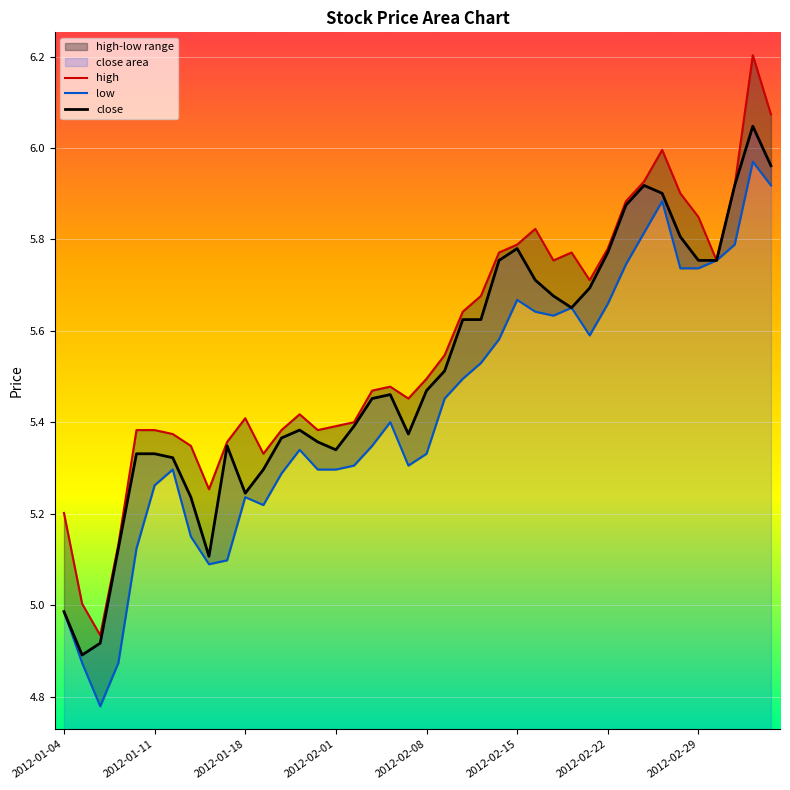

How many data points does each series have?

40